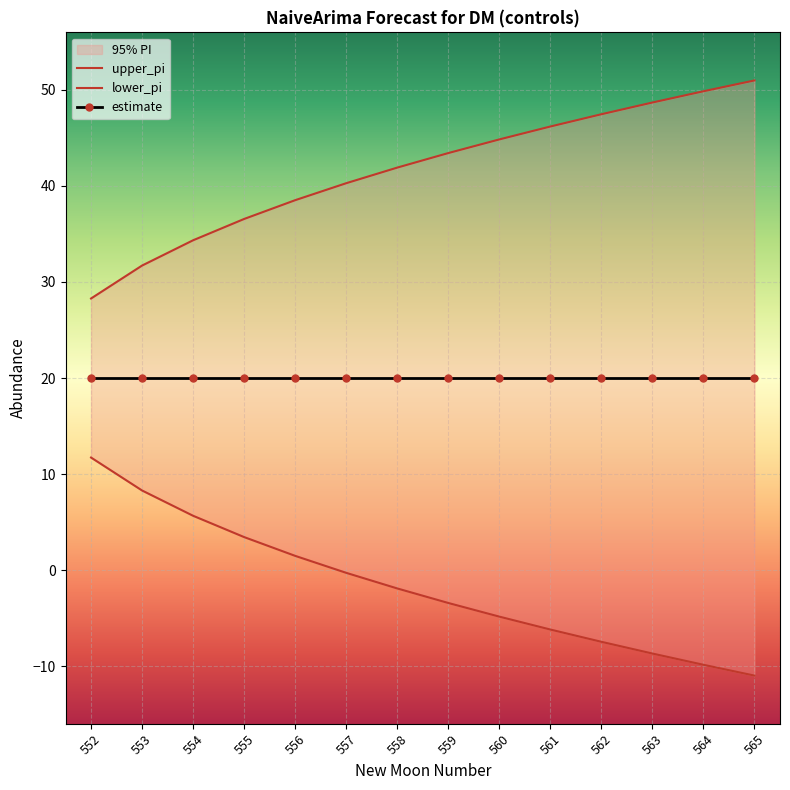

Which series has the largest total across all categories?

upper_pi